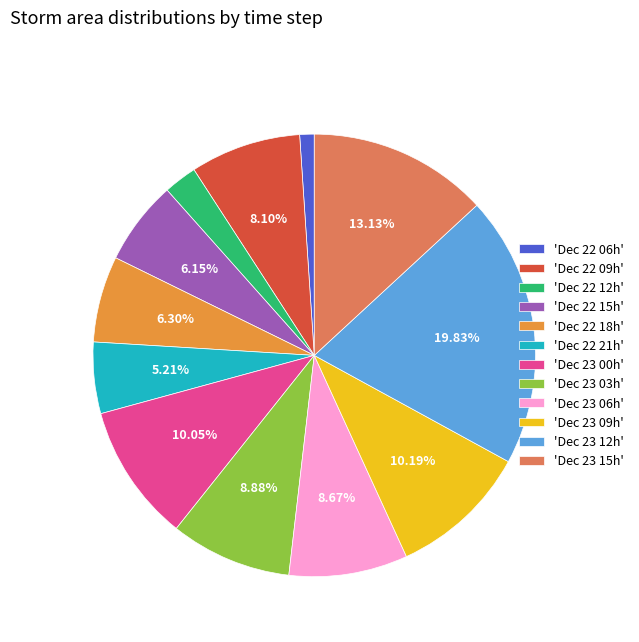

Do 'Dec 22 21h' and 'Dec 23 15h' together represent more than half of the pie?

No